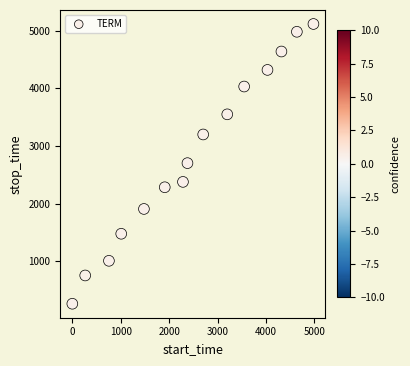

What is the range of Y values (max minus min)?

4849